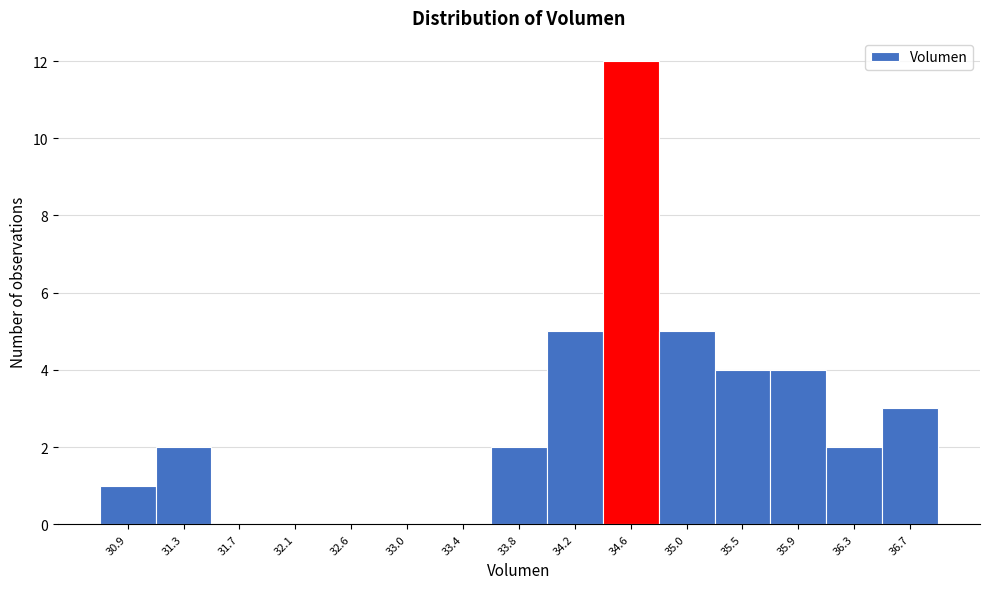

Reading left to right, list every bar in this chart as the range it spans on the x-axis followed by its height. Neither the bar edges nor the heights are printed on the chart, so give them approximately, as read against the axes.

30.70 to 31.10: 1
31.10 to 31.50: 2
31.50 to 31.95: 0
31.95 to 32.35: 0
32.35 to 32.75: 0
32.75 to 33.15: 0
33.15 to 33.60: 0
33.60 to 34.00: 2
34.00 to 34.40: 5
34.40 to 34.85: 12
34.85 to 35.25: 5
35.25 to 35.65: 4
35.65 to 36.05: 4
36.05 to 36.50: 2
36.50 to 36.90: 3